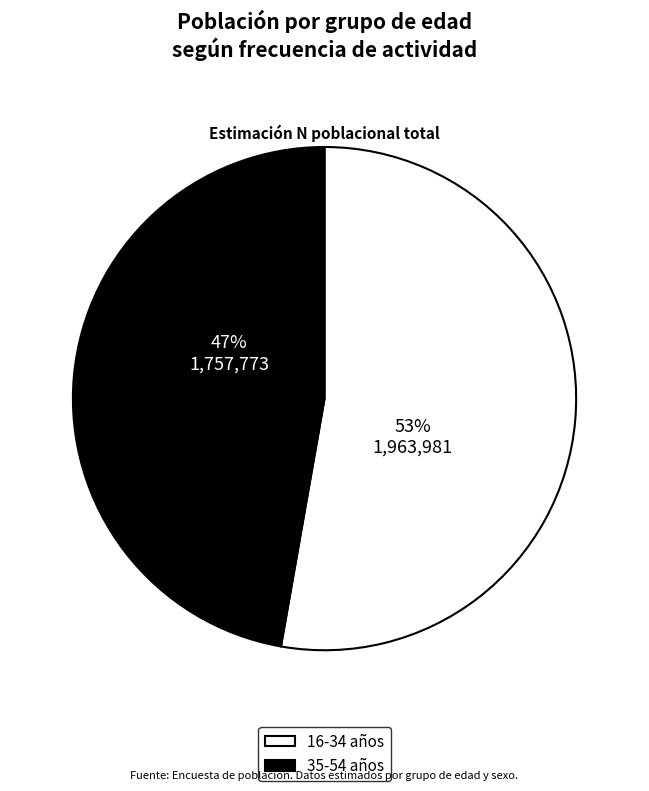

Does any single category account for the majority?

Yes